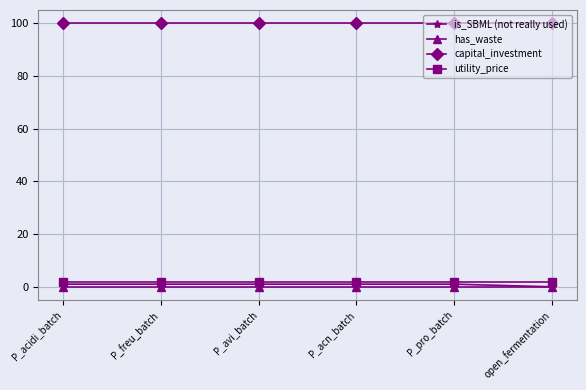

True or false: capital_investment has a value of 64 at P_pro_batch.

False